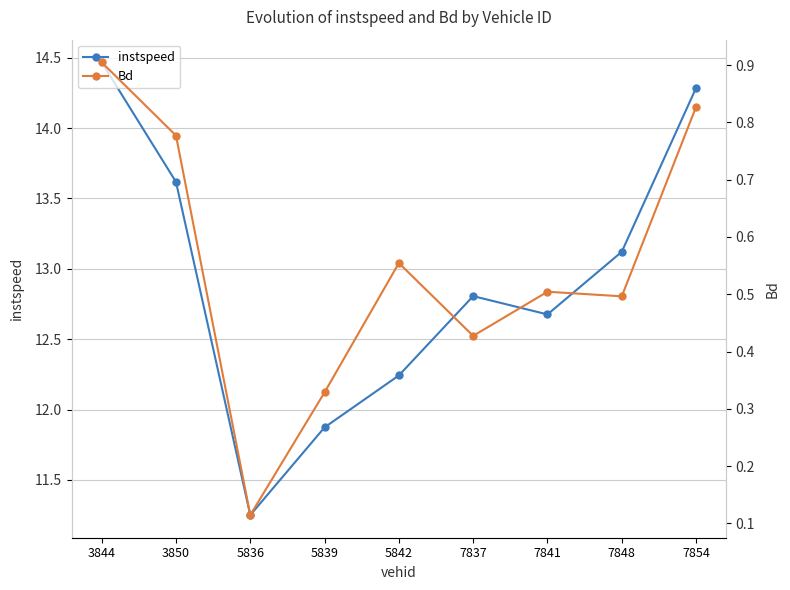

Which label corresponds to the largest value in the chart?

3844